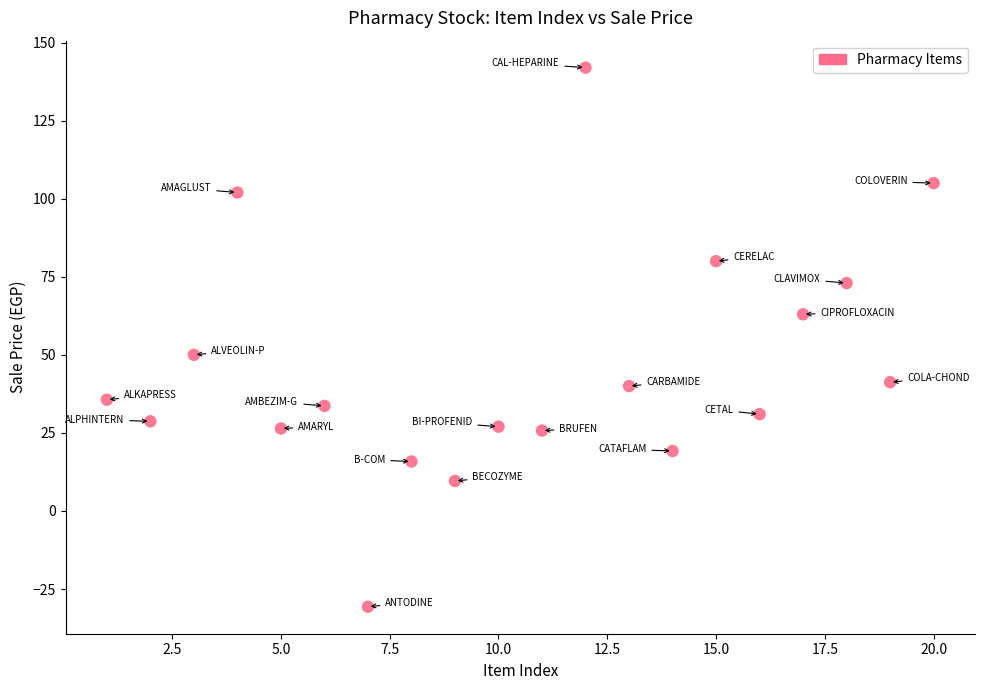

What Y value in the scatter plot is closest to 55?

50.0